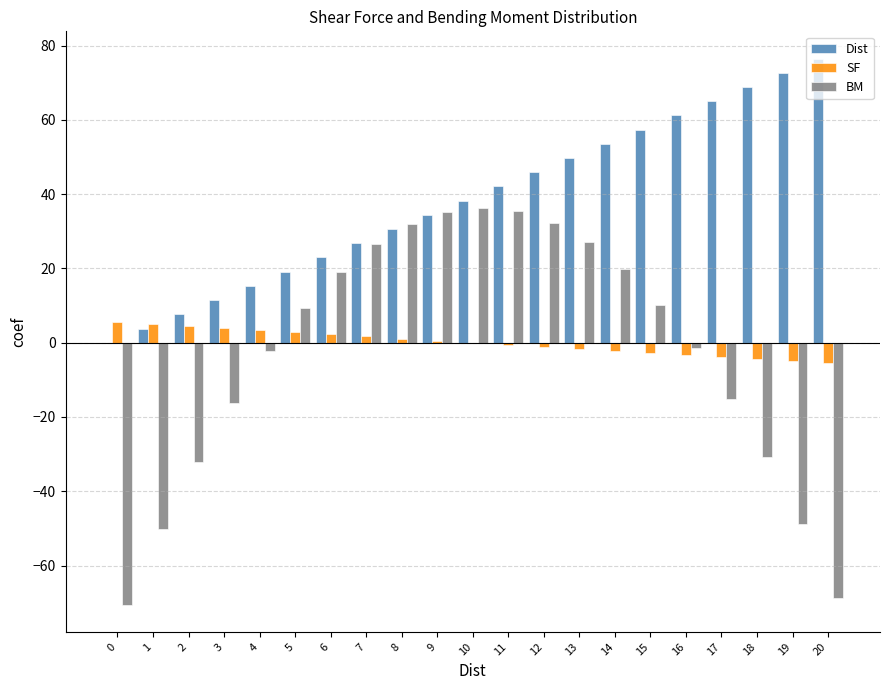

What is the sum of all BM values?

-52.9